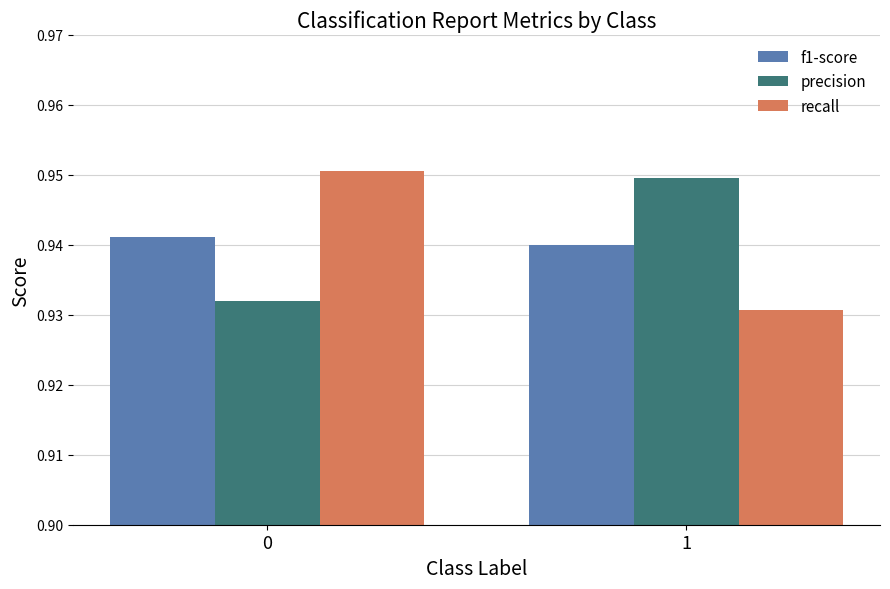

Rank the categories by precision value from lowest to highest.

0, 1